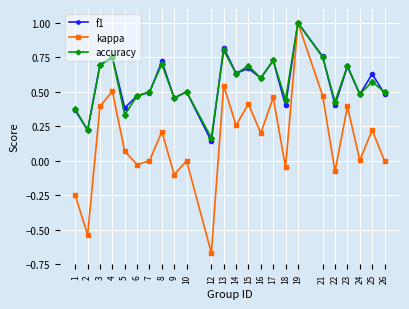

Which label corresponds to the smallest value in the chart?

12